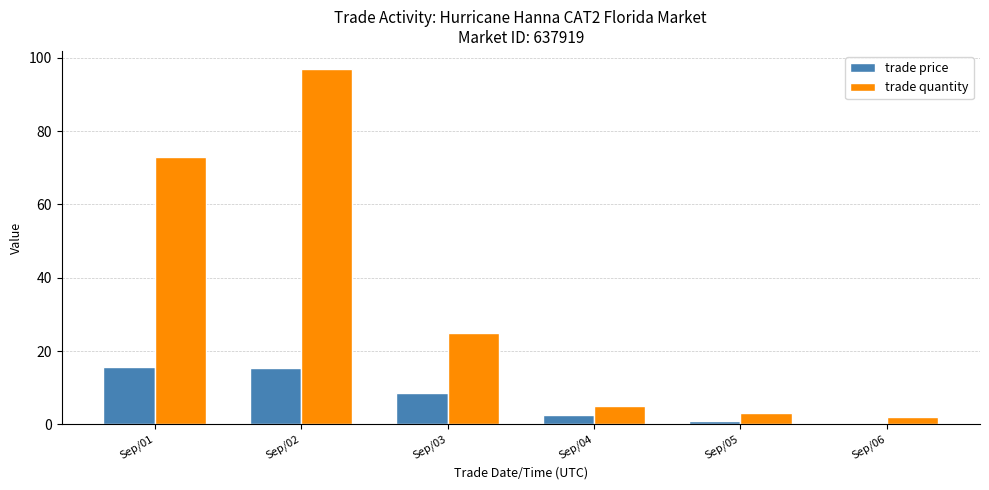

Does the chart contain stacked bars?

No